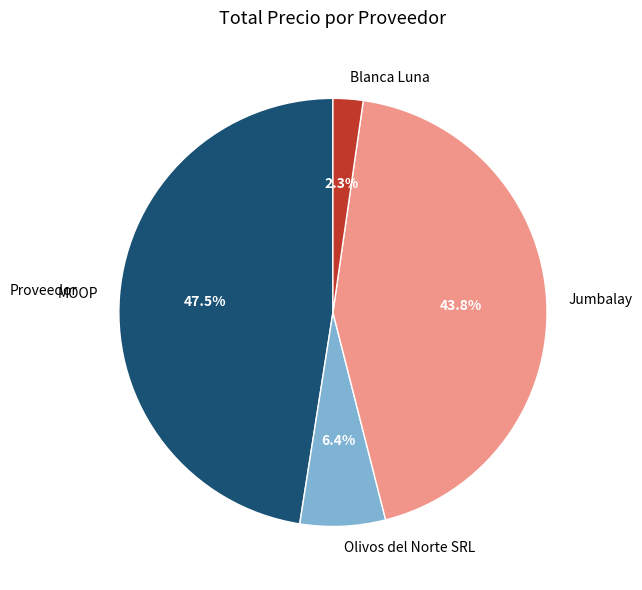

How much of the chart is everything except Olivos del Norte SRL?

93.6%